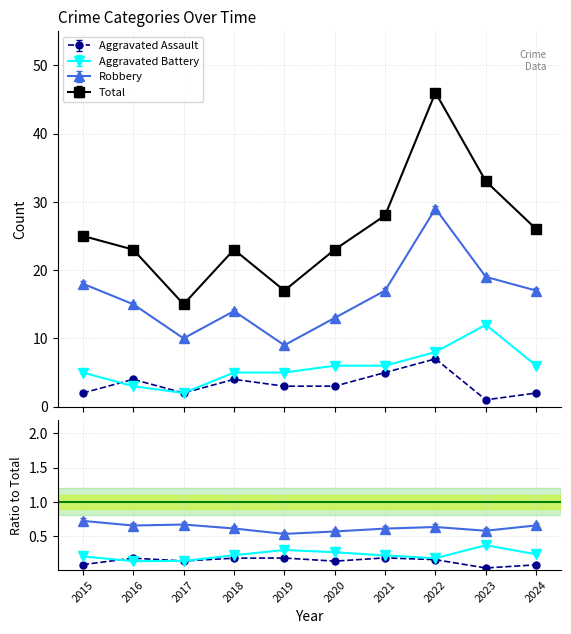

What is the lowest value of the Robbery series?

9